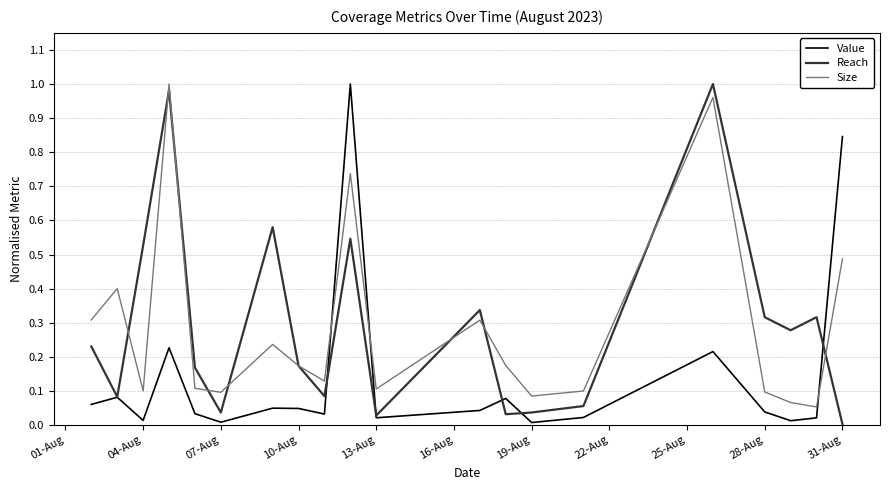

What are all the series names shown in the legend?

Value, Reach, Size